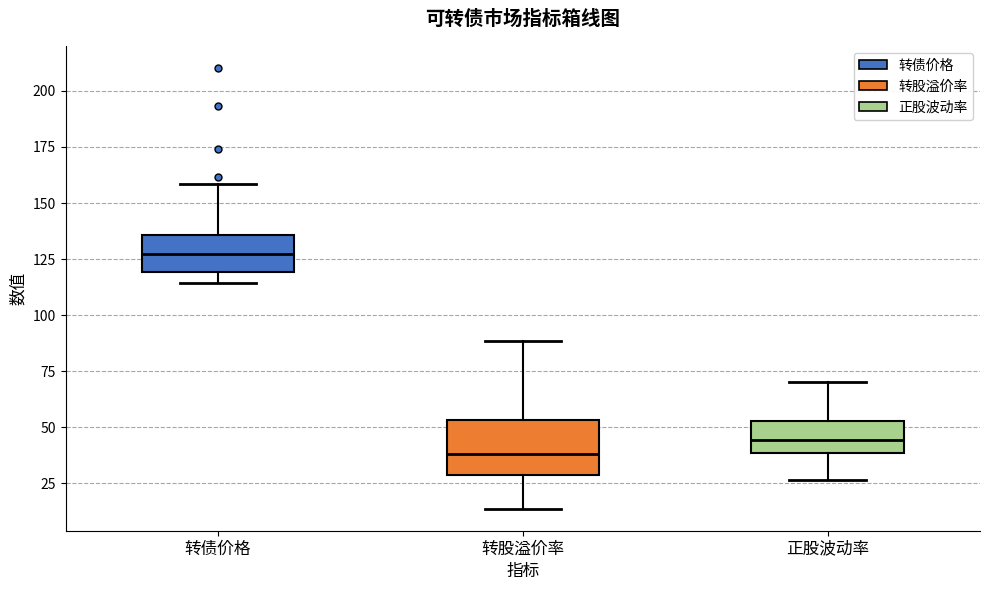

Reading left to right, transcribe this box plot: for each box, give where its median line is, the range the box spans, and where its two whiskers end, as read against the y-axis. The values are not printed on the chart, so give them approximately, as read against the axis.

转债价格: median 125, box 120 to 135, whiskers 115 to 160
转股溢价率: median 40, box 30 to 55, whiskers 15 to 90
正股波动率: median 45, box 40 to 55, whiskers 25 to 70